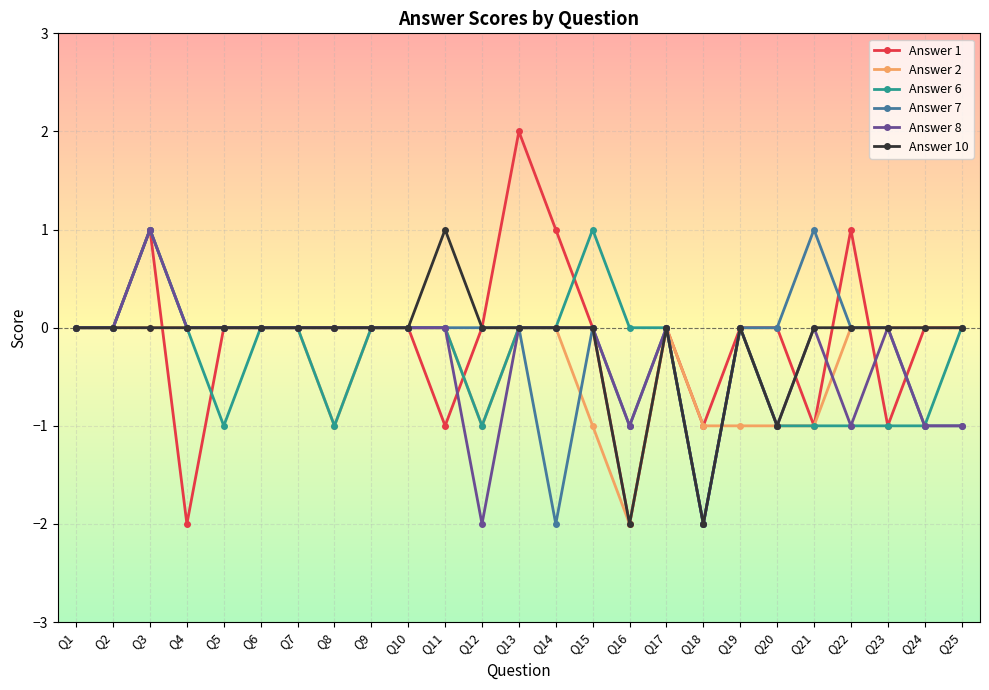

Reading left to right, transcribe all the data shown in this chart.

Answer 1: 0	0	1	-2	0	0	0	0	0	0	-1	0	2	1	0	-2	0	-1	0	0	-1	1	-1	0	0
Answer 2: 0	0	0	0	0	0	0	-1	0	0	0	-1	0	0	-1	-2	0	-1	-1	-1	-1	0	0	0	0
Answer 6: 0	0	1	0	-1	0	0	-1	0	0	0	-1	0	0	1	0	0	-2	0	-1	-1	-1	-1	-1	0
Answer 7: 0	0	1	0	0	0	0	0	0	0	0	0	0	-2	0	-1	0	-2	0	0	1	0	0	-1	-1
Answer 8: 0	0	1	0	0	0	0	0	0	0	0	-2	0	0	0	-1	0	-2	0	-1	0	-1	0	-1	-1
Answer 10: 0	0	0	0	0	0	0	0	0	0	1	0	0	0	0	-2	0	-2	0	-1	0	0	0	0	0